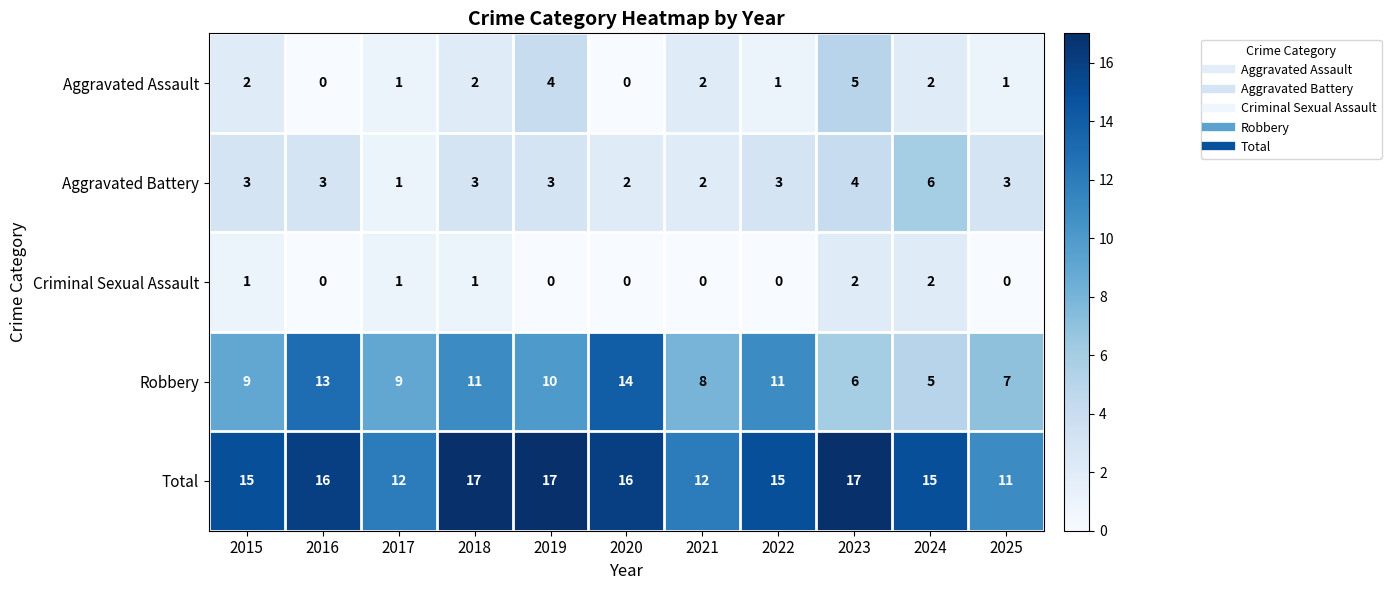

Count the Aggravated Battery values in the range 2 to 3.

8